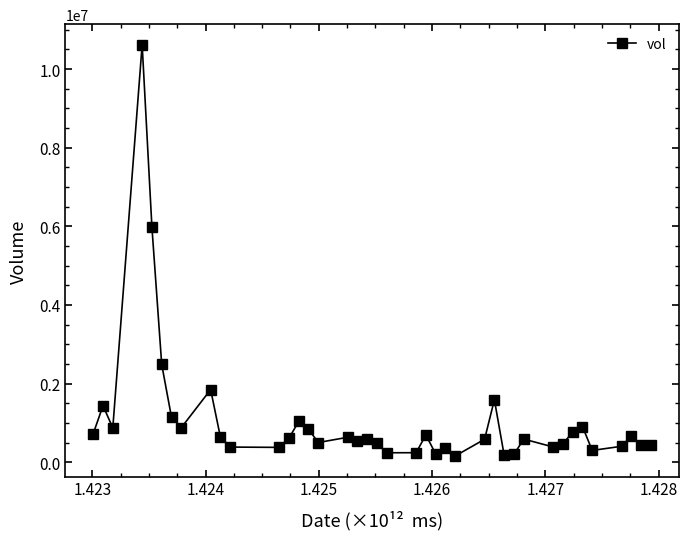

What is the value of the 16th point from the left?

500700